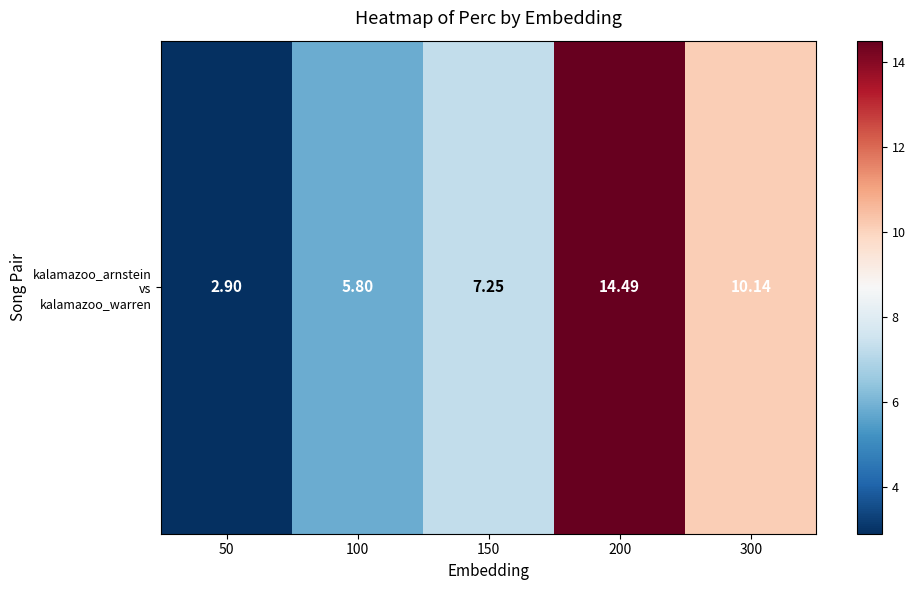

What is the sum of all values?

40.6